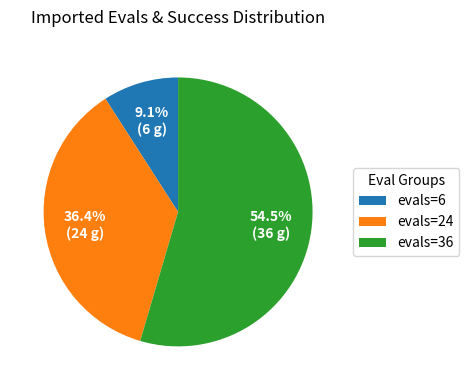

What is the smallest slice in the pie chart?

evals=6